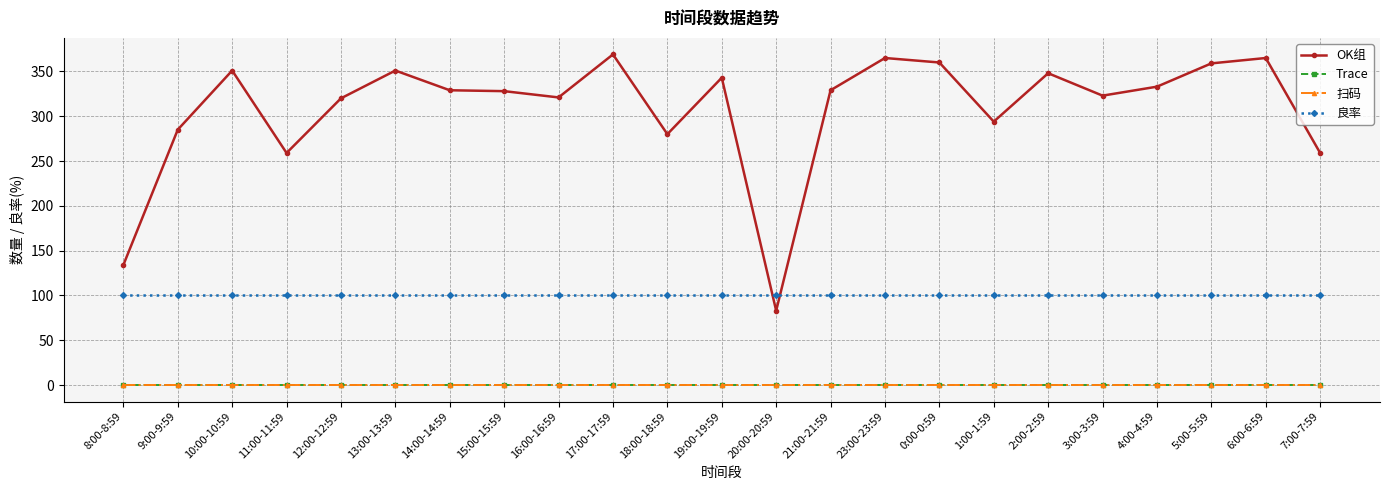

At how many categories does at least one series exceed 41?

23